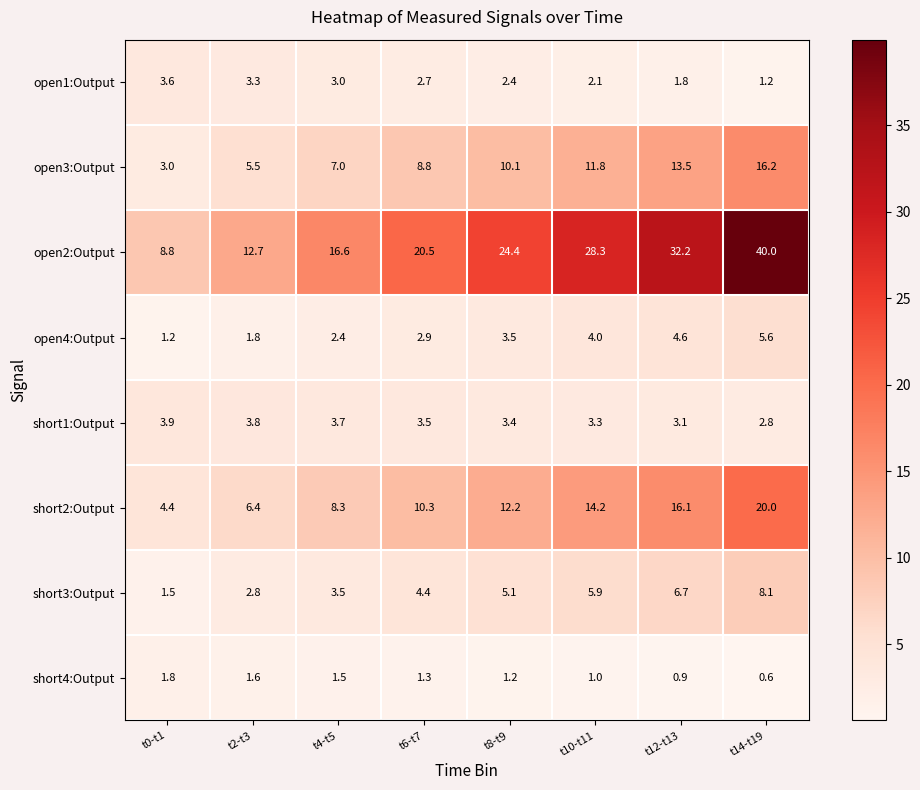

Which category has the lowest value in the open4:Output series?

t0-t1